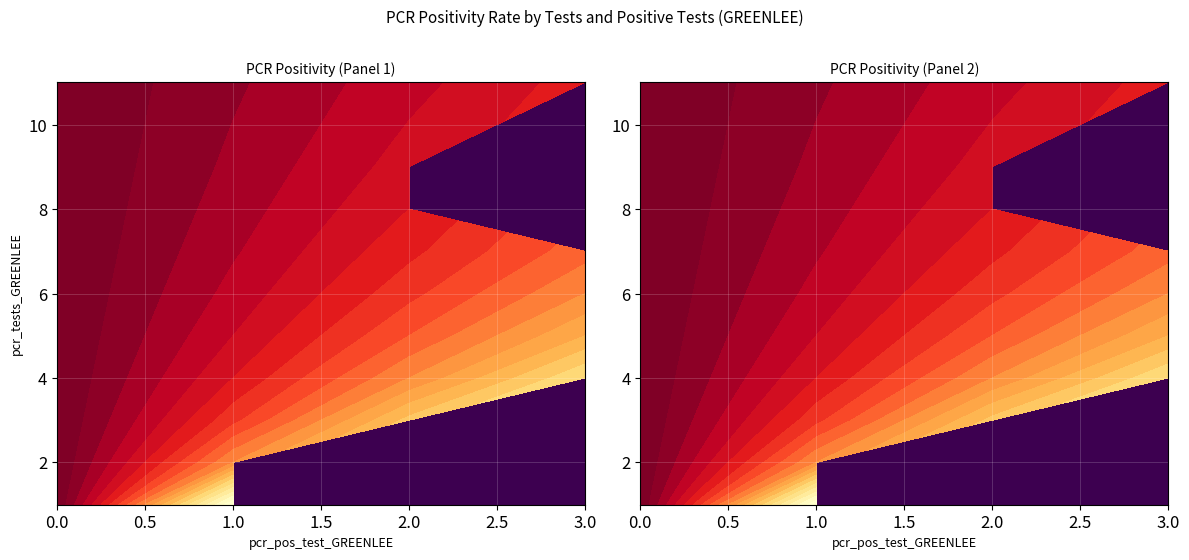

How many categories are shown in the chart?

2